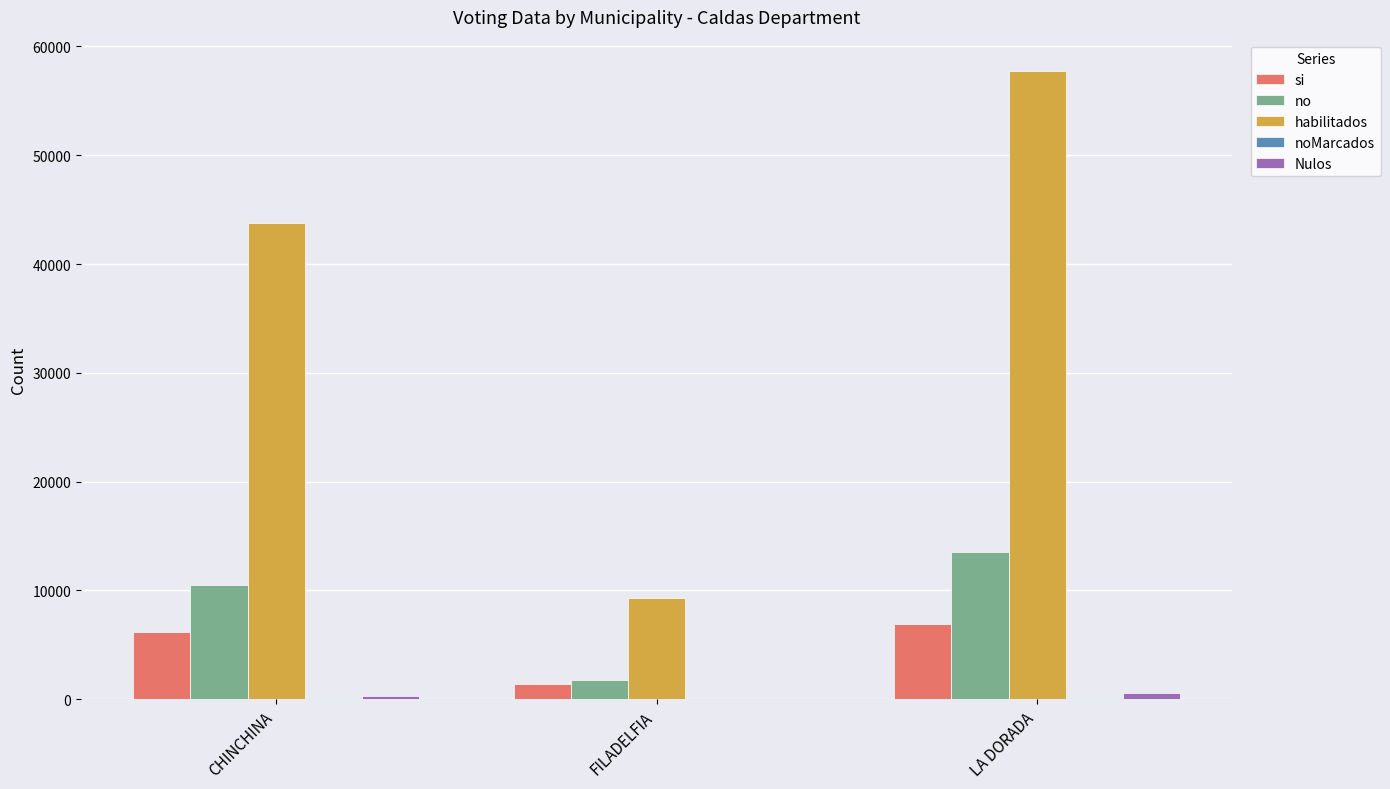

True or false: no has a value of 10543 at CHINCHINA.

True